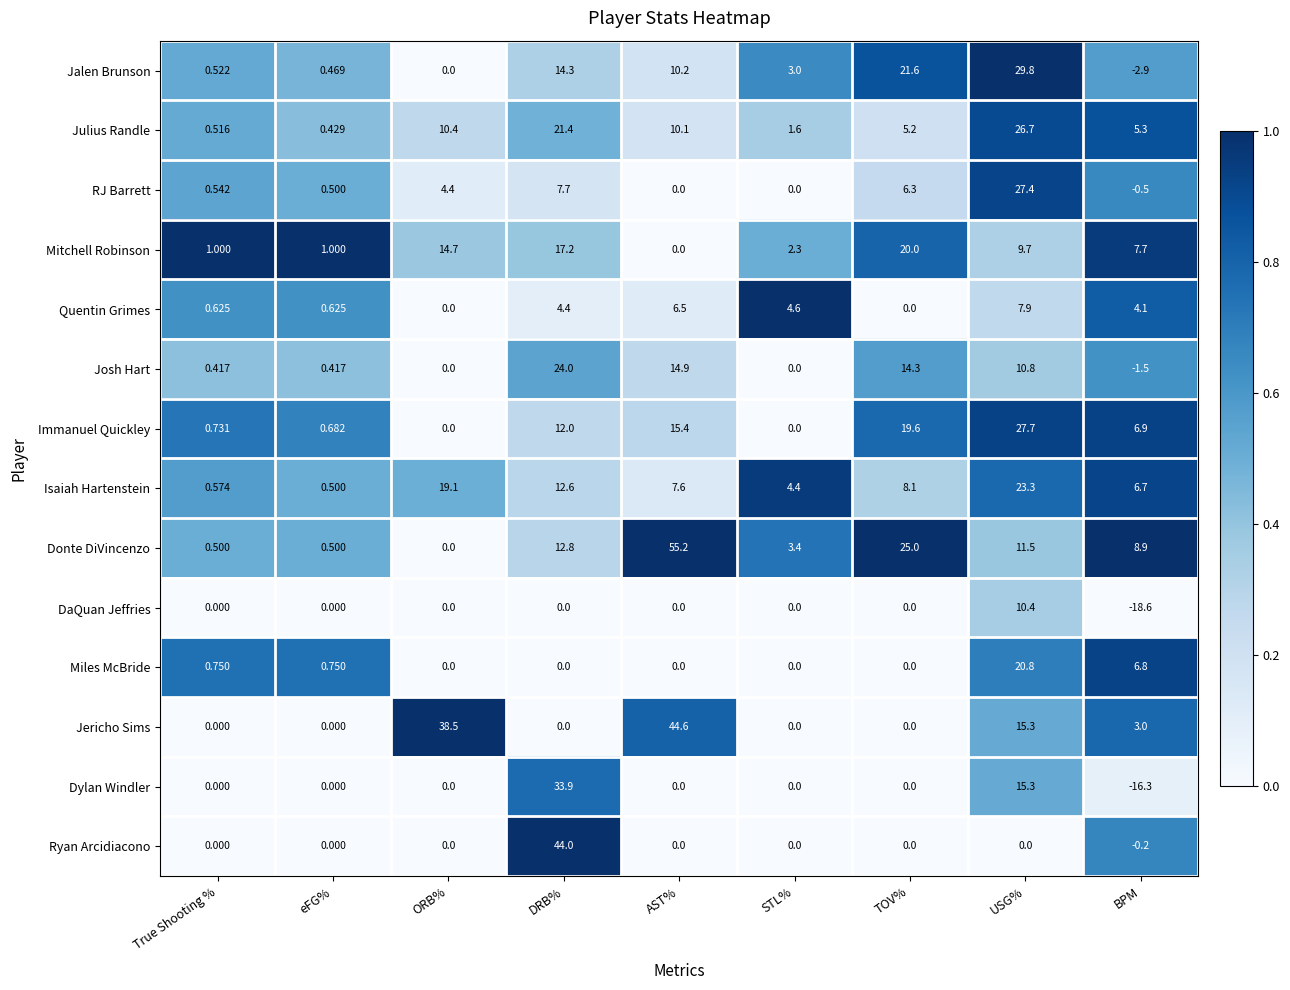

Where is Miles McBride nearest to the value 10?

BPM